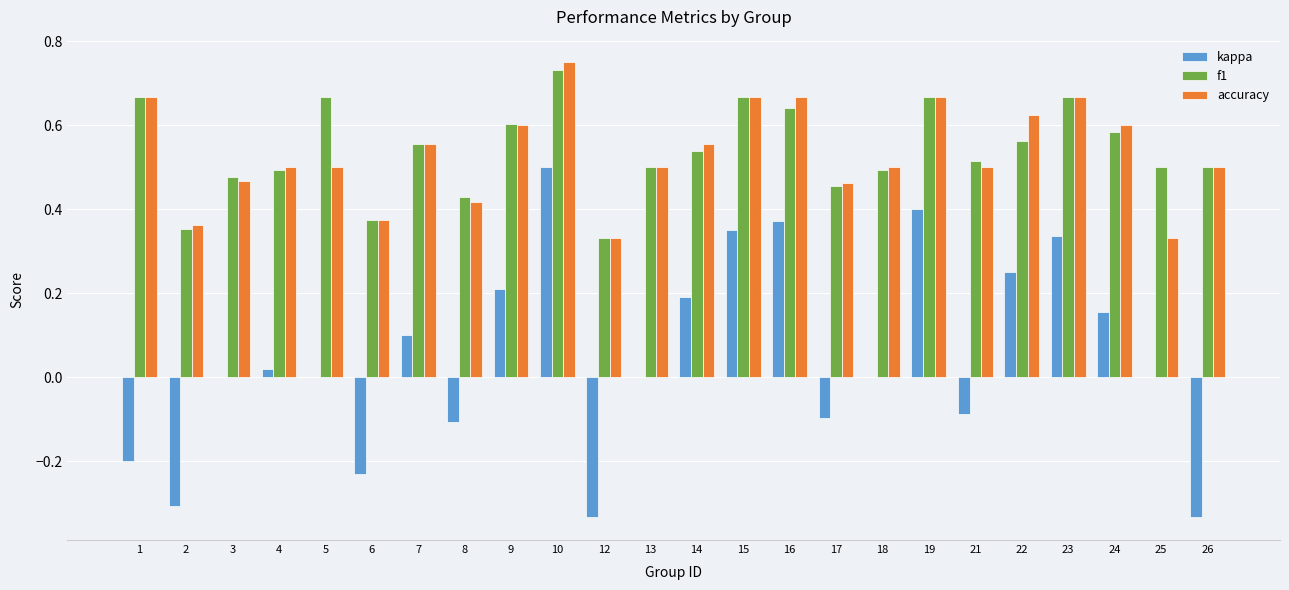

What is the sum of all accuracy values?

12.8